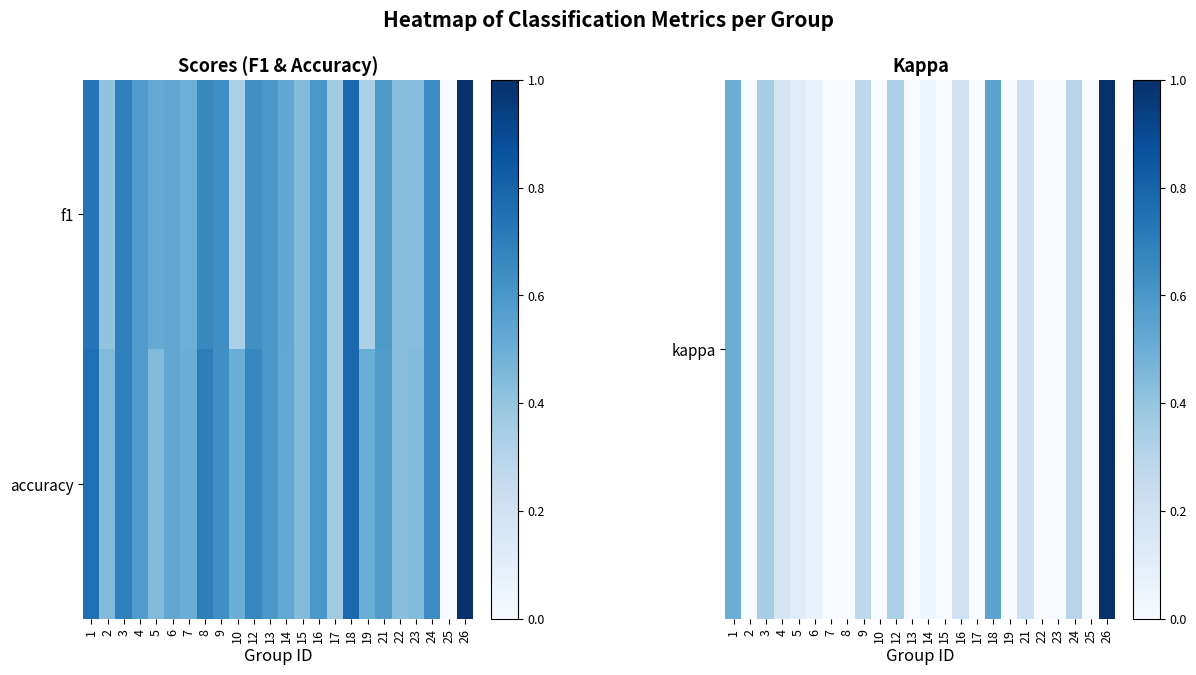

At which category is the sum across all series the highest?

26